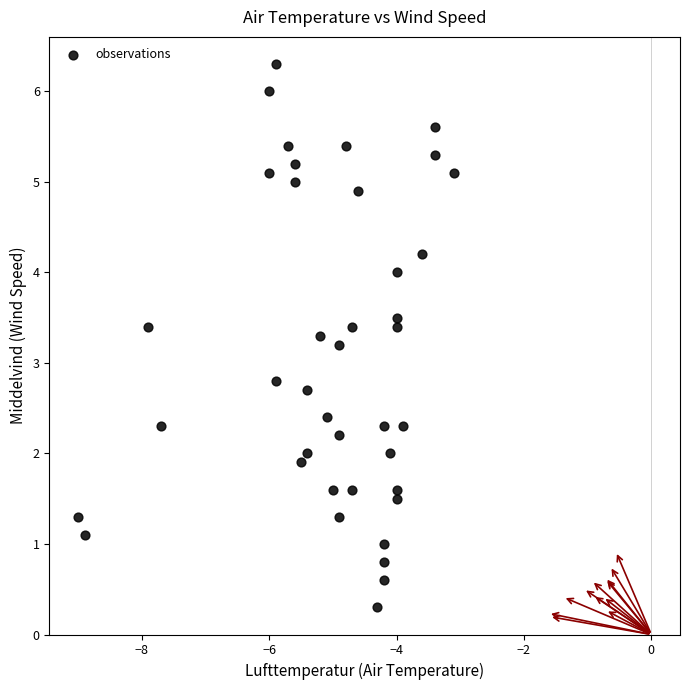

What is the range of X values (max minus min)?

5.9